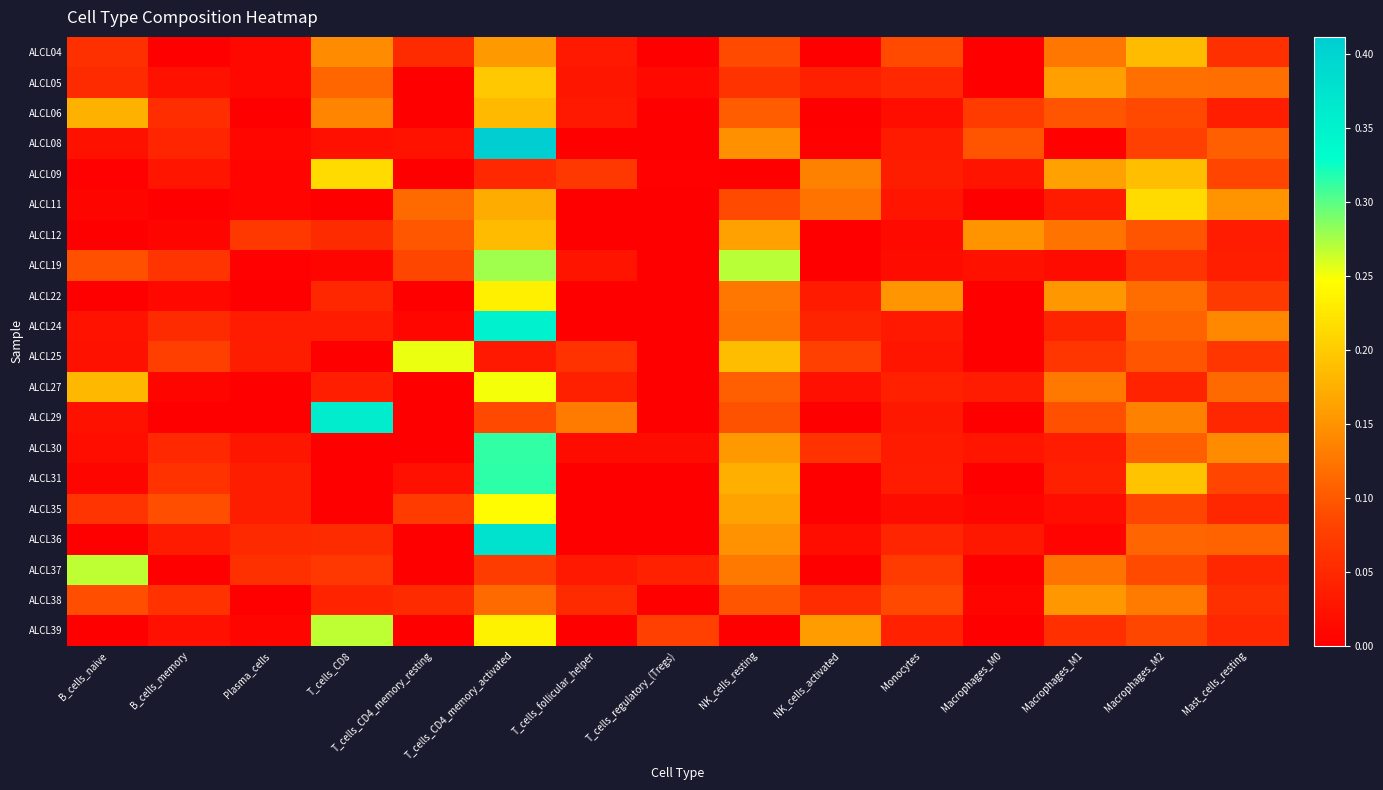

Reading right to left, extract all data points from this chart.

ALCL04: Mast_cells_resting=0.1	Macrophages_M2=0.2	Macrophages_M1=0.1	Macrophages_M0=0.0	Monocytes=0.1	NK_cells_activated=0.0	NK_cells_resting=0.1	T_cells_regulatory_(Tregs)=0.0	T_cells_follicular_helper=0.0	T_cells_CD4_memory_activated=0.2	T_cells_CD4_memory_resting=0.1	T_cells_CD8=0.1	Plasma_cells=0.0	B_cells_memory=0.0	B_cells_naive=0.1
ALCL05: Mast_cells_resting=0.1	Macrophages_M2=0.1	Macrophages_M1=0.2	Macrophages_M0=0.0	Monocytes=0.0	NK_cells_activated=0.0	NK_cells_resting=0.1	T_cells_regulatory_(Tregs)=0.0	T_cells_follicular_helper=0.0	T_cells_CD4_memory_activated=0.2	T_cells_CD4_memory_resting=0.0	T_cells_CD8=0.1	Plasma_cells=0.0	B_cells_memory=0.0	B_cells_naive=0.1
ALCL06: Mast_cells_resting=0.0	Macrophages_M2=0.1	Macrophages_M1=0.1	Macrophages_M0=0.1	Monocytes=0.0	NK_cells_activated=0.0	NK_cells_resting=0.1	T_cells_regulatory_(Tregs)=0.0	T_cells_follicular_helper=0.0	T_cells_CD4_memory_activated=0.2	T_cells_CD4_memory_resting=0.0	T_cells_CD8=0.1	Plasma_cells=0.0	B_cells_memory=0.1	B_cells_naive=0.2
ALCL08: Mast_cells_resting=0.1	Macrophages_M2=0.1	Macrophages_M1=0.0	Macrophages_M0=0.1	Monocytes=0.0	NK_cells_activated=0.0	NK_cells_resting=0.1	T_cells_regulatory_(Tregs)=0.0	T_cells_follicular_helper=0.0	T_cells_CD4_memory_activated=0.4	T_cells_CD4_memory_resting=0.0	T_cells_CD8=0.0	Plasma_cells=0.0	B_cells_memory=0.0	B_cells_naive=0.0
ALCL09: Mast_cells_resting=0.1	Macrophages_M2=0.2	Macrophages_M1=0.2	Macrophages_M0=0.0	Monocytes=0.0	NK_cells_activated=0.1	NK_cells_resting=0.0	T_cells_regulatory_(Tregs)=0.0	T_cells_follicular_helper=0.1	T_cells_CD4_memory_activated=0.0	T_cells_CD4_memory_resting=0.0	T_cells_CD8=0.2	Plasma_cells=0.0	B_cells_memory=0.0	B_cells_naive=0.0
ALCL11: Mast_cells_resting=0.2	Macrophages_M2=0.2	Macrophages_M1=0.0	Macrophages_M0=0.0	Monocytes=0.0	NK_cells_activated=0.1	NK_cells_resting=0.1	T_cells_regulatory_(Tregs)=0.0	T_cells_follicular_helper=0.0	T_cells_CD4_memory_activated=0.2	T_cells_CD4_memory_resting=0.1	T_cells_CD8=0.0	Plasma_cells=0.0	B_cells_memory=0.0	B_cells_naive=0.0
ALCL12: Mast_cells_resting=0.0	Macrophages_M2=0.1	Macrophages_M1=0.1	Macrophages_M0=0.2	Monocytes=0.0	NK_cells_activated=0.0	NK_cells_resting=0.2	T_cells_regulatory_(Tregs)=0.0	T_cells_follicular_helper=0.0	T_cells_CD4_memory_activated=0.2	T_cells_CD4_memory_resting=0.1	T_cells_CD8=0.1	Plasma_cells=0.1	B_cells_memory=0.0	B_cells_naive=0.0
ALCL19: Mast_cells_resting=0.0	Macrophages_M2=0.1	Macrophages_M1=0.0	Macrophages_M0=0.0	Monocytes=0.0	NK_cells_activated=0.0	NK_cells_resting=0.3	T_cells_regulatory_(Tregs)=0.0	T_cells_follicular_helper=0.0	T_cells_CD4_memory_activated=0.3	T_cells_CD4_memory_resting=0.1	T_cells_CD8=0.0	Plasma_cells=0.0	B_cells_memory=0.1	B_cells_naive=0.1
ALCL22: Mast_cells_resting=0.1	Macrophages_M2=0.1	Macrophages_M1=0.2	Macrophages_M0=0.0	Monocytes=0.2	NK_cells_activated=0.0	NK_cells_resting=0.1	T_cells_regulatory_(Tregs)=0.0	T_cells_follicular_helper=0.0	T_cells_CD4_memory_activated=0.2	T_cells_CD4_memory_resting=0.0	T_cells_CD8=0.0	Plasma_cells=0.0	B_cells_memory=0.0	B_cells_naive=0.0
ALCL24: Mast_cells_resting=0.1	Macrophages_M2=0.1	Macrophages_M1=0.0	Macrophages_M0=0.0	Monocytes=0.0	NK_cells_activated=0.0	NK_cells_resting=0.1	T_cells_regulatory_(Tregs)=0.0	T_cells_follicular_helper=0.0	T_cells_CD4_memory_activated=0.4	T_cells_CD4_memory_resting=0.0	T_cells_CD8=0.0	Plasma_cells=0.0	B_cells_memory=0.1	B_cells_naive=0.0
ALCL25: Mast_cells_resting=0.1	Macrophages_M2=0.1	Macrophages_M1=0.1	Macrophages_M0=0.0	Monocytes=0.0	NK_cells_activated=0.1	NK_cells_resting=0.2	T_cells_regulatory_(Tregs)=0.0	T_cells_follicular_helper=0.1	T_cells_CD4_memory_activated=0.0	T_cells_CD4_memory_resting=0.3	T_cells_CD8=0.0	Plasma_cells=0.0	B_cells_memory=0.1	B_cells_naive=0.0
ALCL27: Mast_cells_resting=0.1	Macrophages_M2=0.0	Macrophages_M1=0.1	Macrophages_M0=0.0	Monocytes=0.0	NK_cells_activated=0.0	NK_cells_resting=0.1	T_cells_regulatory_(Tregs)=0.0	T_cells_follicular_helper=0.0	T_cells_CD4_memory_activated=0.2	T_cells_CD4_memory_resting=0.0	T_cells_CD8=0.0	Plasma_cells=0.0	B_cells_memory=0.0	B_cells_naive=0.2
ALCL29: Mast_cells_resting=0.0	Macrophages_M2=0.1	Macrophages_M1=0.1	Macrophages_M0=0.0	Monocytes=0.0	NK_cells_activated=0.0	NK_cells_resting=0.1	T_cells_regulatory_(Tregs)=0.0	T_cells_follicular_helper=0.1	T_cells_CD4_memory_activated=0.1	T_cells_CD4_memory_resting=0.0	T_cells_CD8=0.4	Plasma_cells=0.0	B_cells_memory=0.0	B_cells_naive=0.0
ALCL30: Mast_cells_resting=0.1	Macrophages_M2=0.1	Macrophages_M1=0.0	Macrophages_M0=0.0	Monocytes=0.0	NK_cells_activated=0.1	NK_cells_resting=0.2	T_cells_regulatory_(Tregs)=0.0	T_cells_follicular_helper=0.0	T_cells_CD4_memory_activated=0.3	T_cells_CD4_memory_resting=0.0	T_cells_CD8=0.0	Plasma_cells=0.0	B_cells_memory=0.0	B_cells_naive=0.0
ALCL31: Mast_cells_resting=0.1	Macrophages_M2=0.2	Macrophages_M1=0.0	Macrophages_M0=0.0	Monocytes=0.0	NK_cells_activated=0.0	NK_cells_resting=0.2	T_cells_regulatory_(Tregs)=0.0	T_cells_follicular_helper=0.0	T_cells_CD4_memory_activated=0.3	T_cells_CD4_memory_resting=0.0	T_cells_CD8=0.0	Plasma_cells=0.0	B_cells_memory=0.1	B_cells_naive=0.0
ALCL35: Mast_cells_resting=0.0	Macrophages_M2=0.1	Macrophages_M1=0.0	Macrophages_M0=0.0	Monocytes=0.0	NK_cells_activated=0.0	NK_cells_resting=0.2	T_cells_regulatory_(Tregs)=0.0	T_cells_follicular_helper=0.0	T_cells_CD4_memory_activated=0.2	T_cells_CD4_memory_resting=0.1	T_cells_CD8=0.0	Plasma_cells=0.0	B_cells_memory=0.1	B_cells_naive=0.1
ALCL36: Mast_cells_resting=0.1	Macrophages_M2=0.1	Macrophages_M1=0.0	Macrophages_M0=0.0	Monocytes=0.0	NK_cells_activated=0.0	NK_cells_resting=0.1	T_cells_regulatory_(Tregs)=0.0	T_cells_follicular_helper=0.0	T_cells_CD4_memory_activated=0.4	T_cells_CD4_memory_resting=0.0	T_cells_CD8=0.1	Plasma_cells=0.1	B_cells_memory=0.0	B_cells_naive=0.0
ALCL37: Mast_cells_resting=0.0	Macrophages_M2=0.1	Macrophages_M1=0.1	Macrophages_M0=0.0	Monocytes=0.1	NK_cells_activated=0.0	NK_cells_resting=0.1	T_cells_regulatory_(Tregs)=0.0	T_cells_follicular_helper=0.0	T_cells_CD4_memory_activated=0.1	T_cells_CD4_memory_resting=0.0	T_cells_CD8=0.1	Plasma_cells=0.1	B_cells_memory=0.0	B_cells_naive=0.3
ALCL38: Mast_cells_resting=0.1	Macrophages_M2=0.1	Macrophages_M1=0.2	Macrophages_M0=0.0	Monocytes=0.1	NK_cells_activated=0.1	NK_cells_resting=0.1	T_cells_regulatory_(Tregs)=0.0	T_cells_follicular_helper=0.1	T_cells_CD4_memory_activated=0.1	T_cells_CD4_memory_resting=0.1	T_cells_CD8=0.0	Plasma_cells=0.0	B_cells_memory=0.1	B_cells_naive=0.1
ALCL39: Mast_cells_resting=0.0	Macrophages_M2=0.1	Macrophages_M1=0.1	Macrophages_M0=0.0	Monocytes=0.0	NK_cells_activated=0.2	NK_cells_resting=0.0	T_cells_regulatory_(Tregs)=0.1	T_cells_follicular_helper=0.0	T_cells_CD4_memory_activated=0.2	T_cells_CD4_memory_resting=0.0	T_cells_CD8=0.3	Plasma_cells=0.0	B_cells_memory=0.0	B_cells_naive=0.0